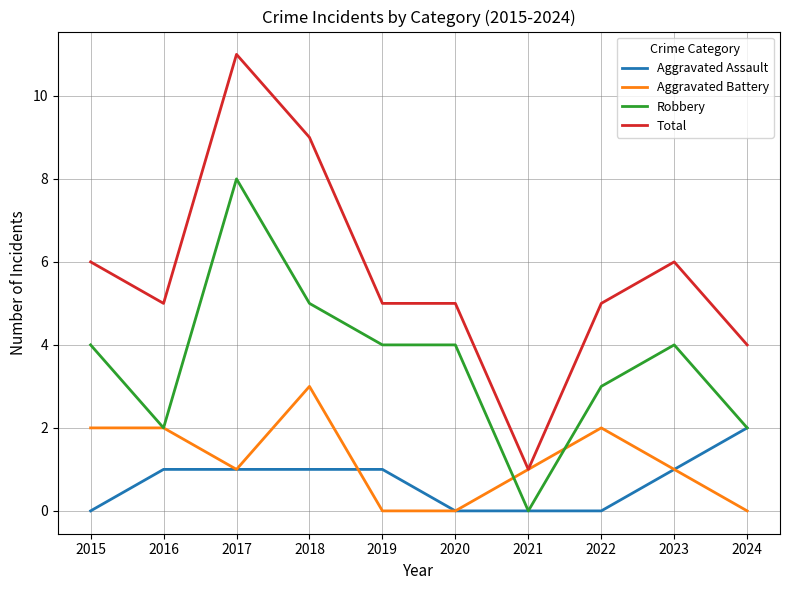

Which series has the largest range (max minus min)?

Total